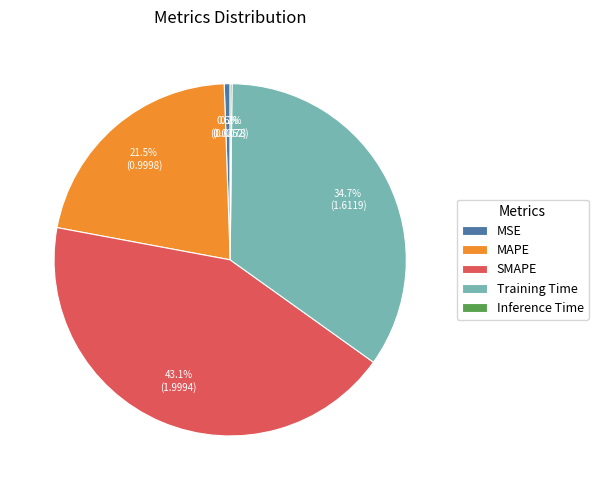

Does Training Time account for over 50% of the chart?

No